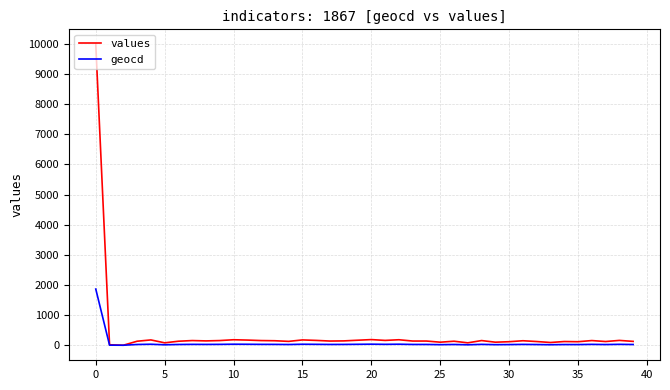

Rank the series by their maximum value, from highest to lowest.

values, geocd